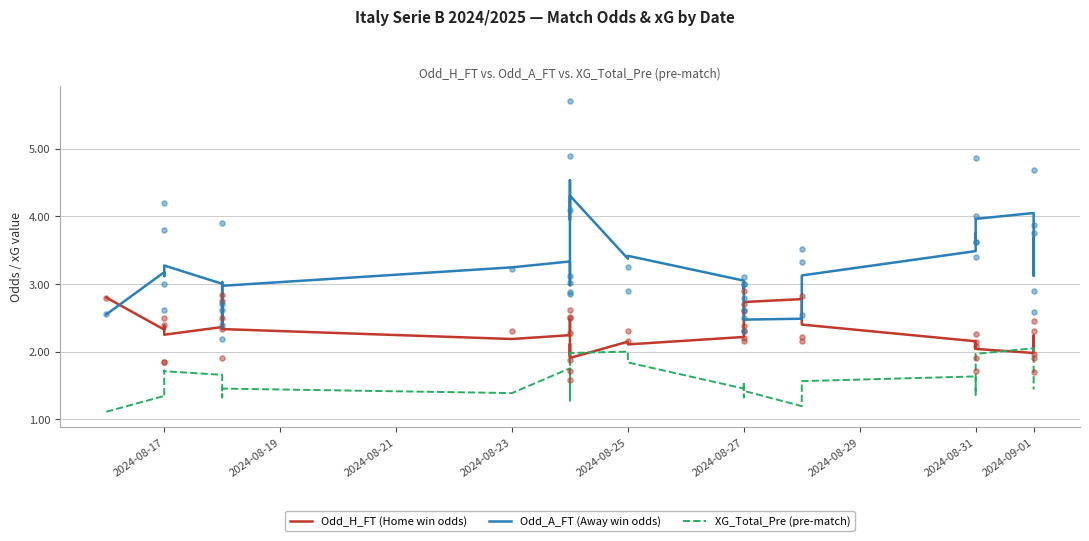

At how many categories does at least one series exceed 1?

40